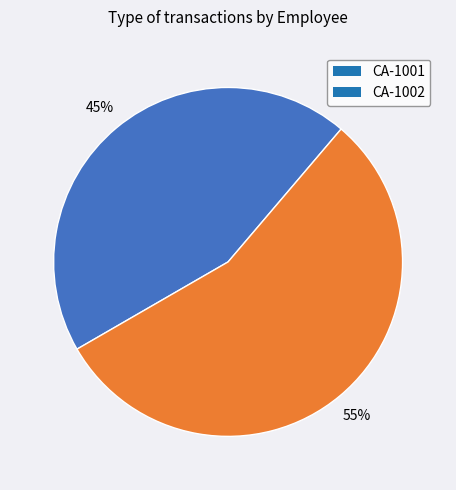

The CA-1001 slice represents 45% of the pie. True or false?

True